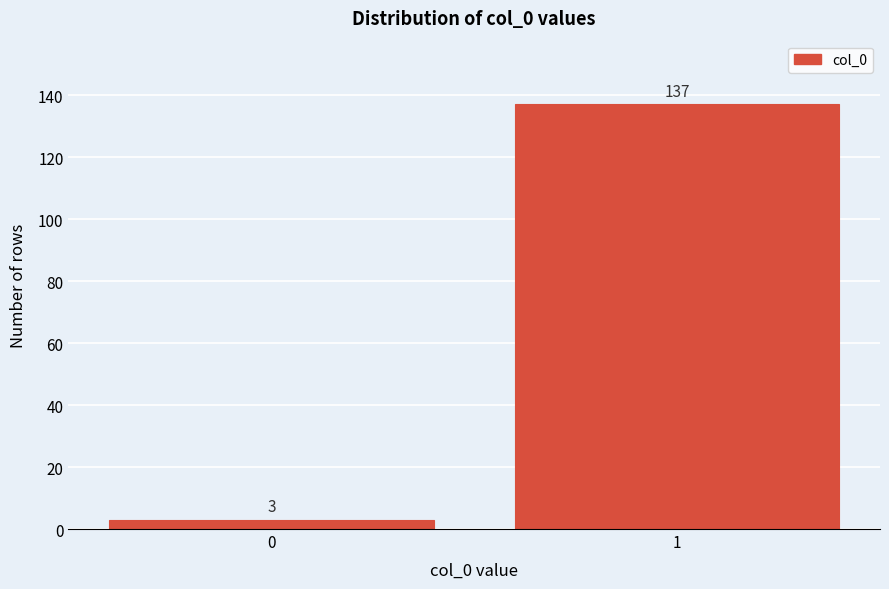

Reading left to right, what are all the values shown in this chart?

0=3	1=137